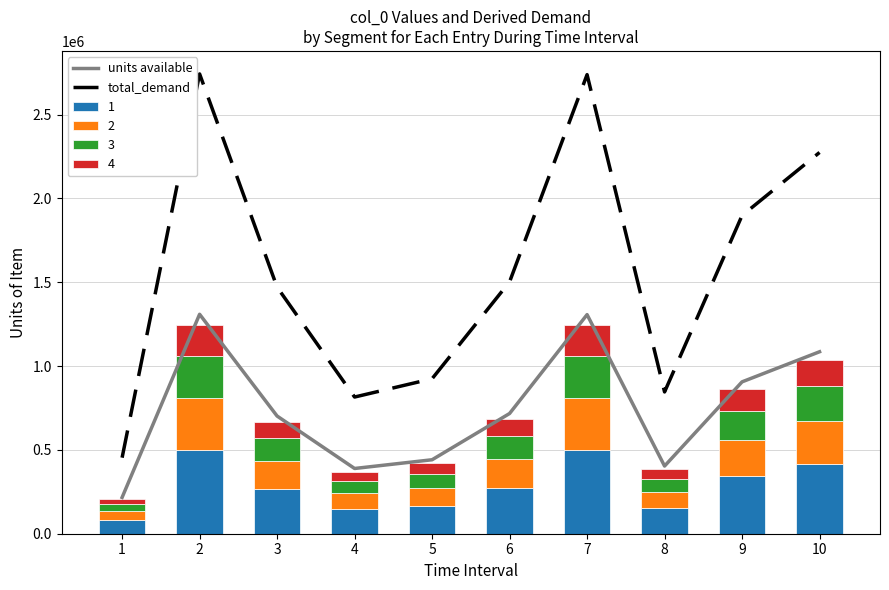

Rank the categories by units available value from highest to lowest.

2, 7, 10, 9, 6, 3, 5, 8, 4, 1